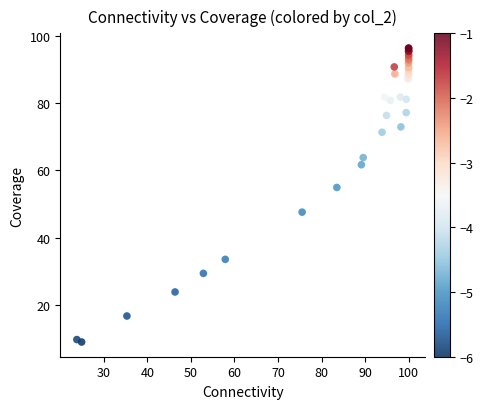

What Y value in the scatter plot is closest to 52?

54.9